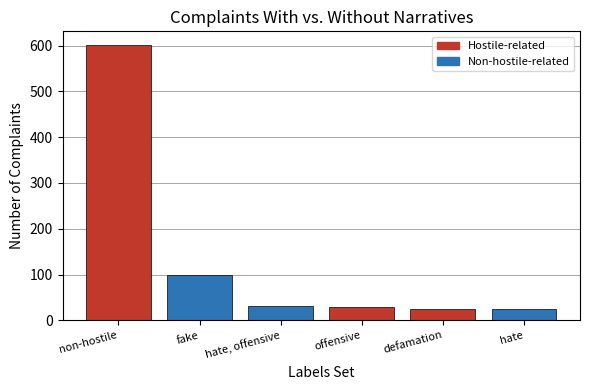

Reading left to right, what are all the values shown in this chart?

non-hostile=601	fake=100	hate, offensive=32	offensive=28	defamation=25	hate=25